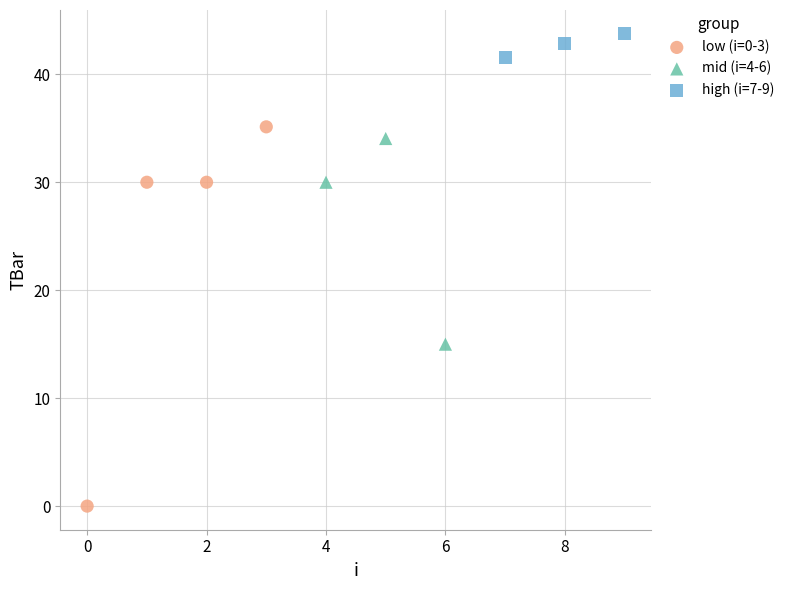

What are all the series names shown in the legend?

low (i=0-3), mid (i=4-6), high (i=7-9)